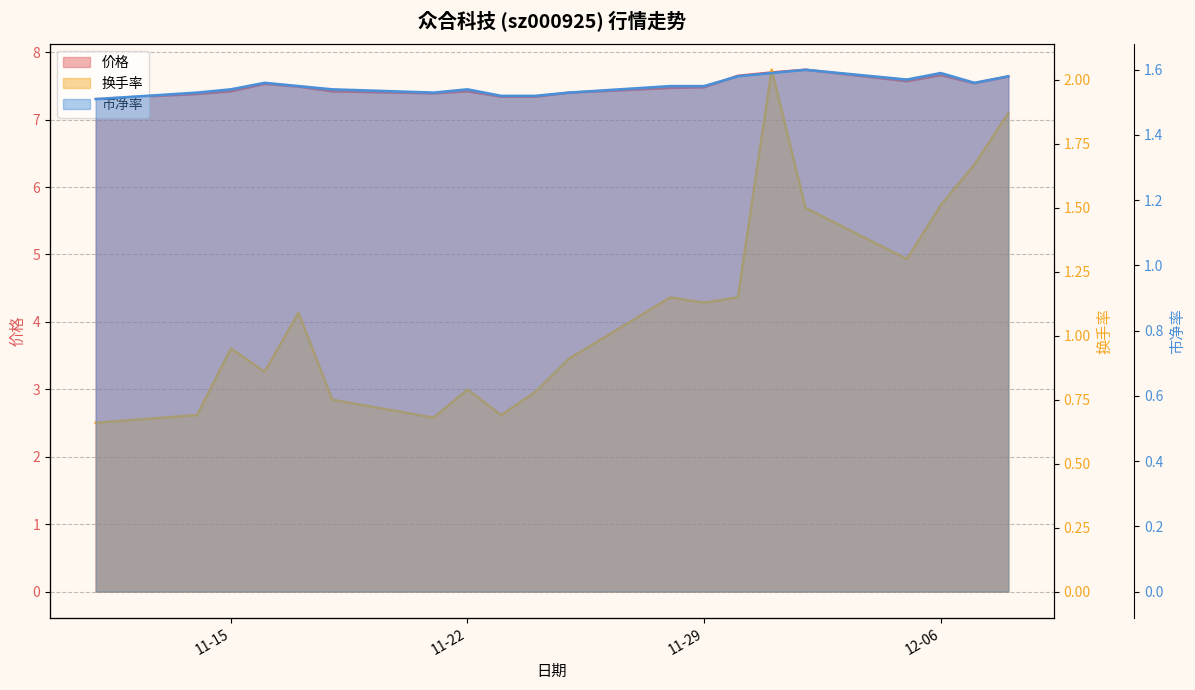

What is the label of the 1st point from the right?

2022-12-08